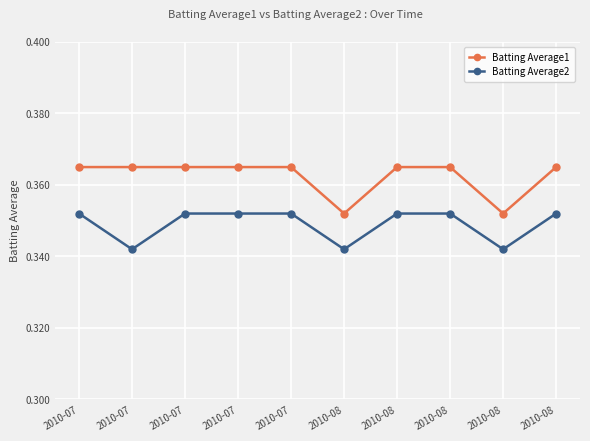

True or false: Batting Average2 has a value of 0.1 at 2010-07.

False